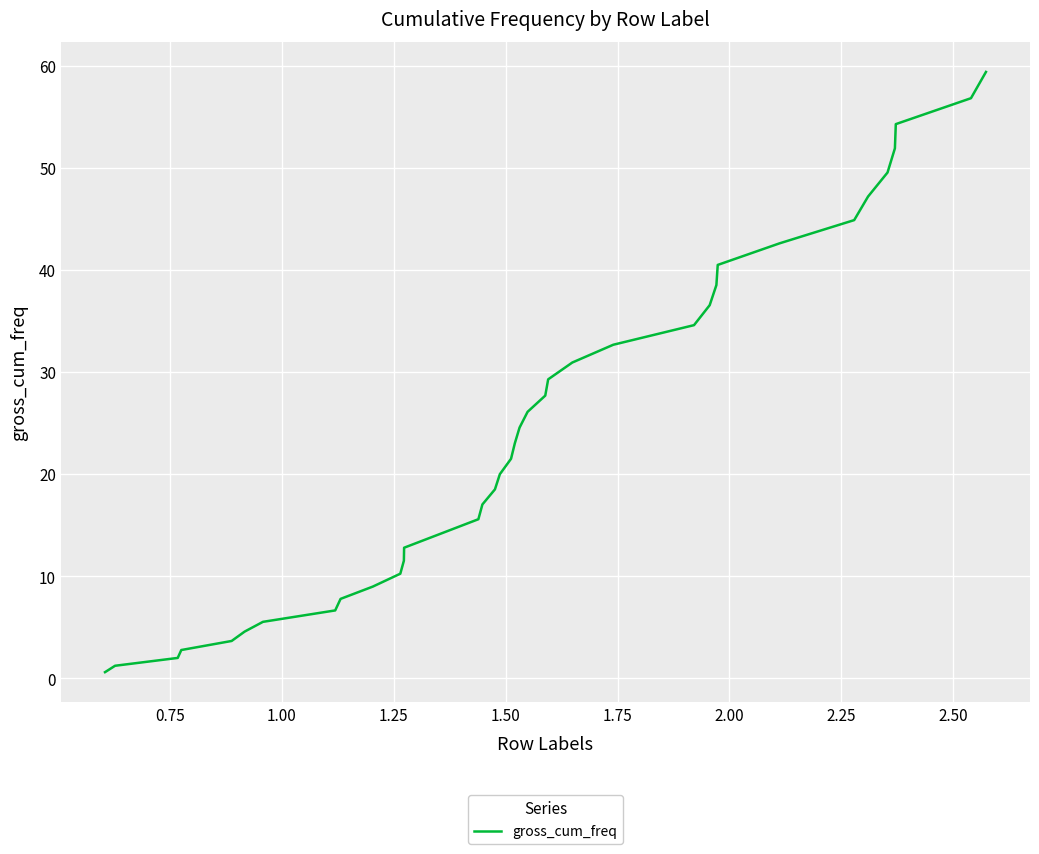

Reading left to right, what are all the values shown in this chart?

0.6	1.2	2.0	2.8	3.7	4.6	5.5	6.7	7.8	9.0	10.3	11.5	12.8	14.2	15.6	17.0	18.5	20.0	21.5	23.0	24.6	26.1	27.7	29.3	30.9	32.7	34.6	36.6	38.5	40.5	42.6	44.9	47.2	49.6	51.9	54.3	56.8	59.4